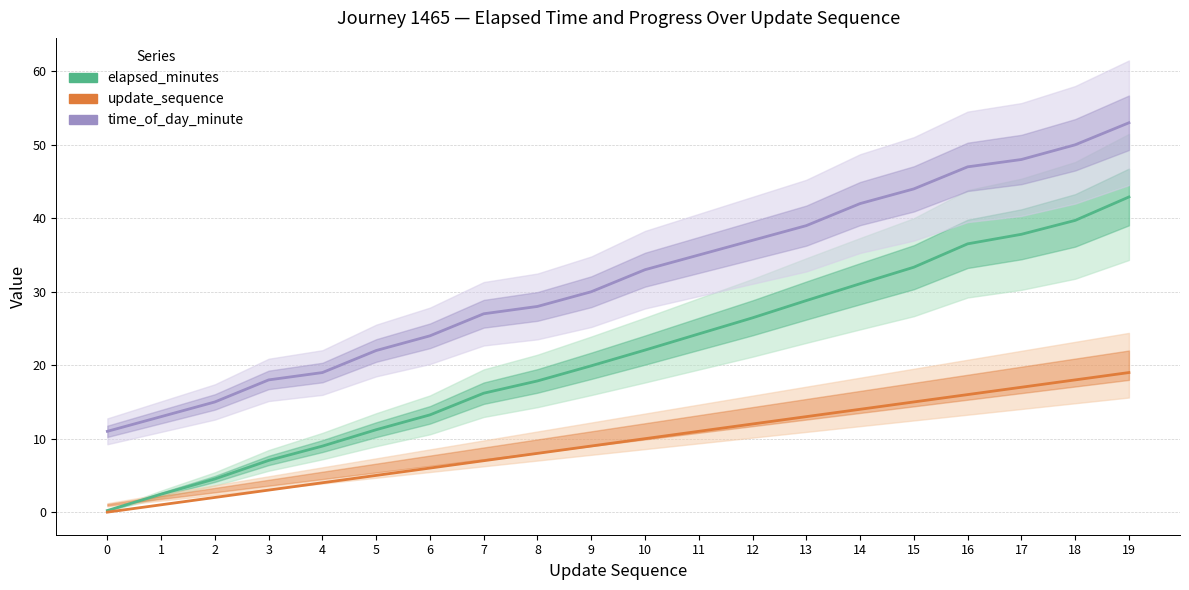

Is it true that elapsed_minutes equals 33.3 at 15?

True